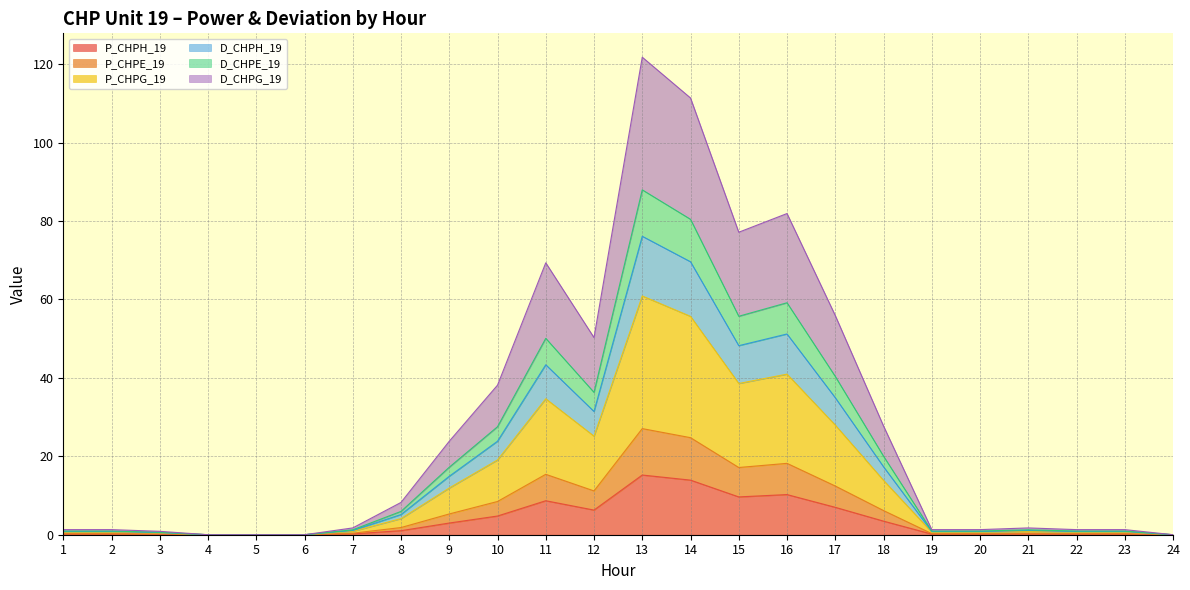

True or false: P_CHPH_19 and P_CHPG_19 intersect in this chart.

False